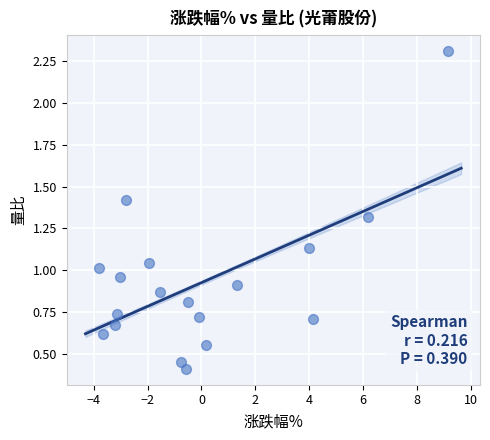

What is the range of Y values (max minus min)?

1.9